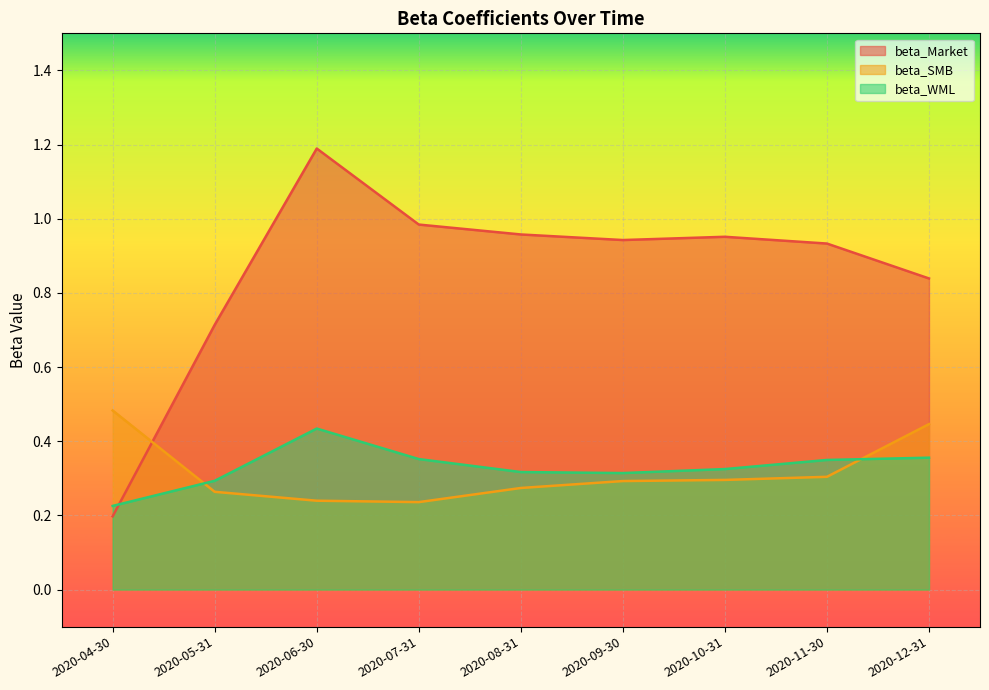

Which series ends up on top after the final intersection of beta_WML and beta_Market?

beta_Market